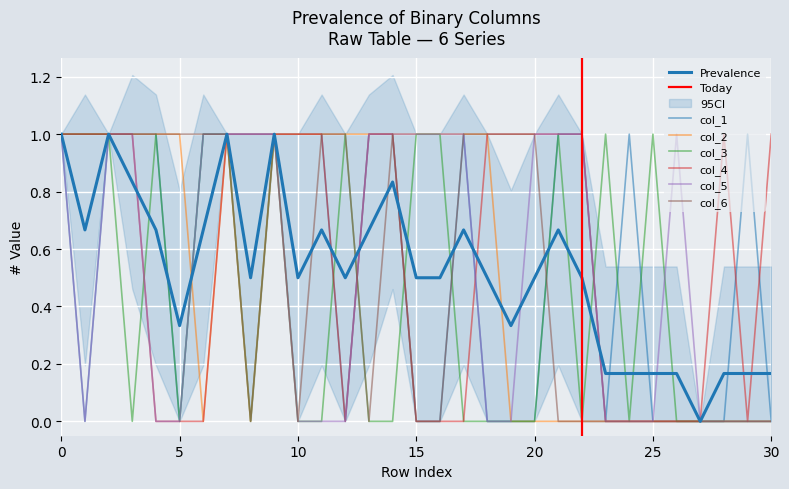

Which series has the largest range (max minus min)?

col_1